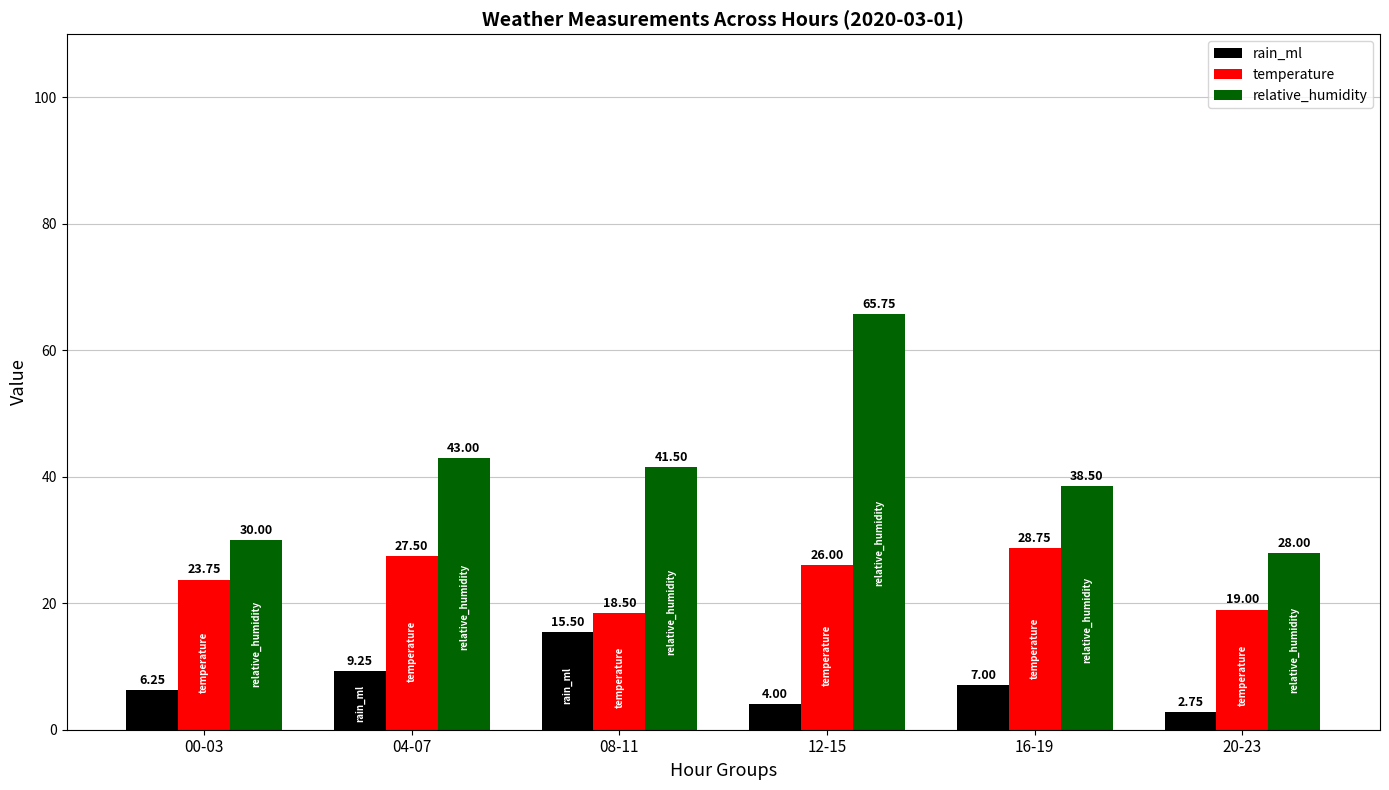

Which category has the lowest value across all series?

20-23